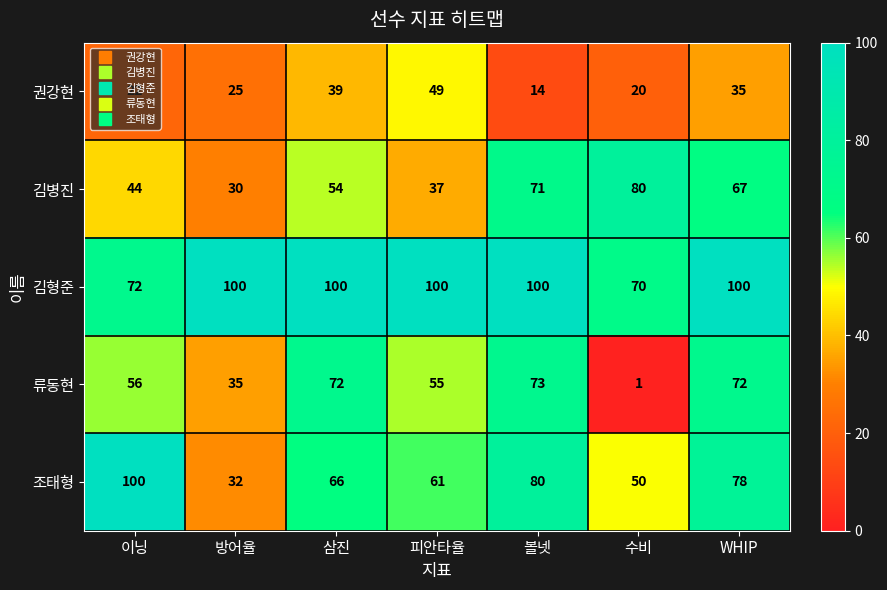

How many data points does each series have?

7